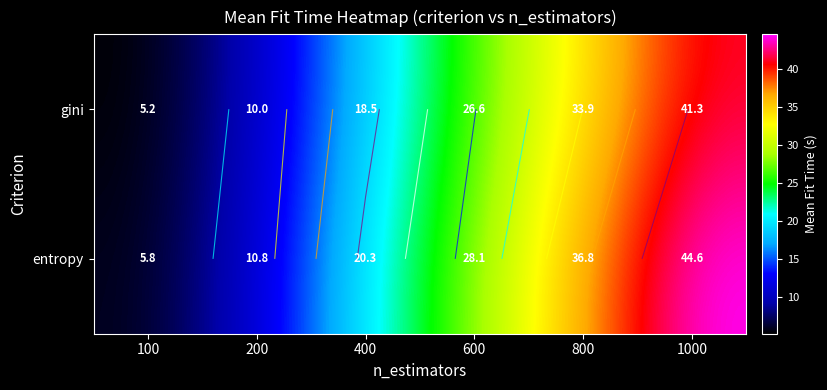

Is it true that gini equals 39.8 at 600?

False